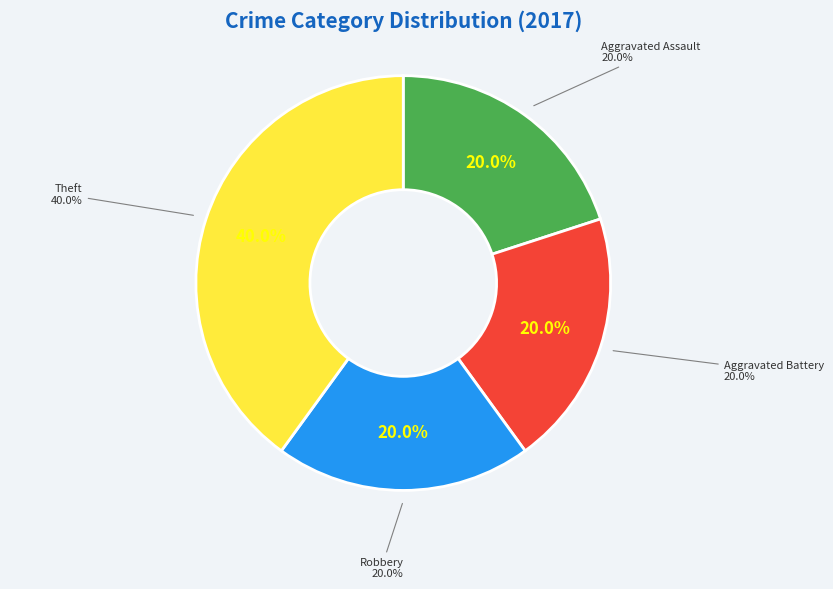

Does Criminal Sexual Assault account for over 50% of the chart?

No